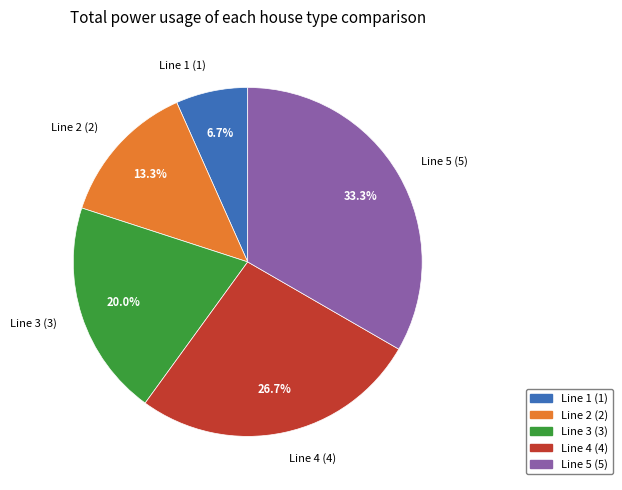

Does Line 2 represent more than half of the total?

No